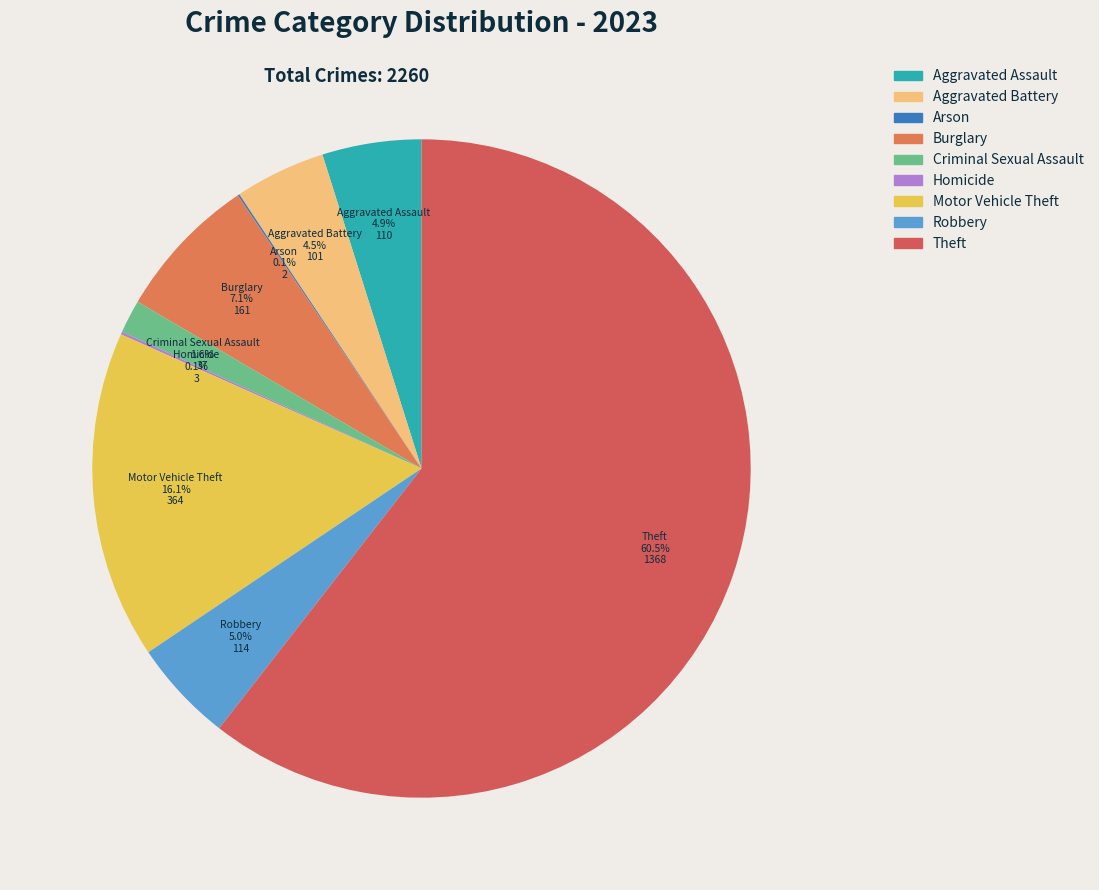

How much of the chart is everything except Aggravated Assault?

95.1%